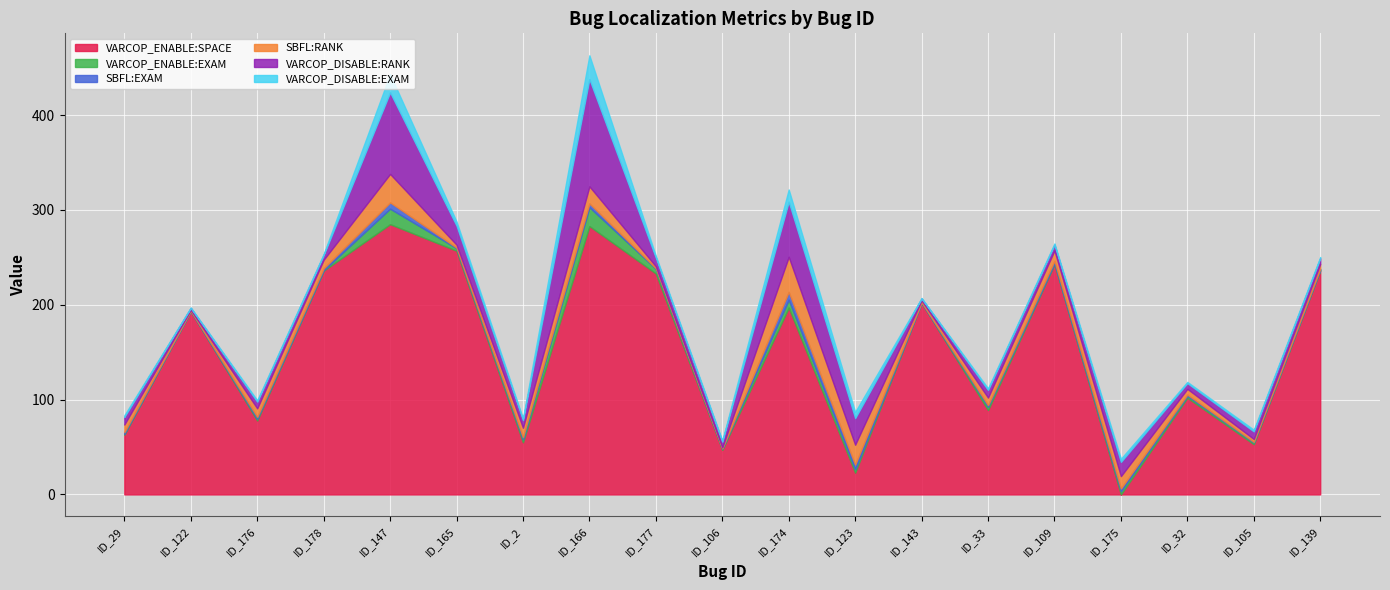

At which label does SBFL:RANK first exceed 8?

ID_176